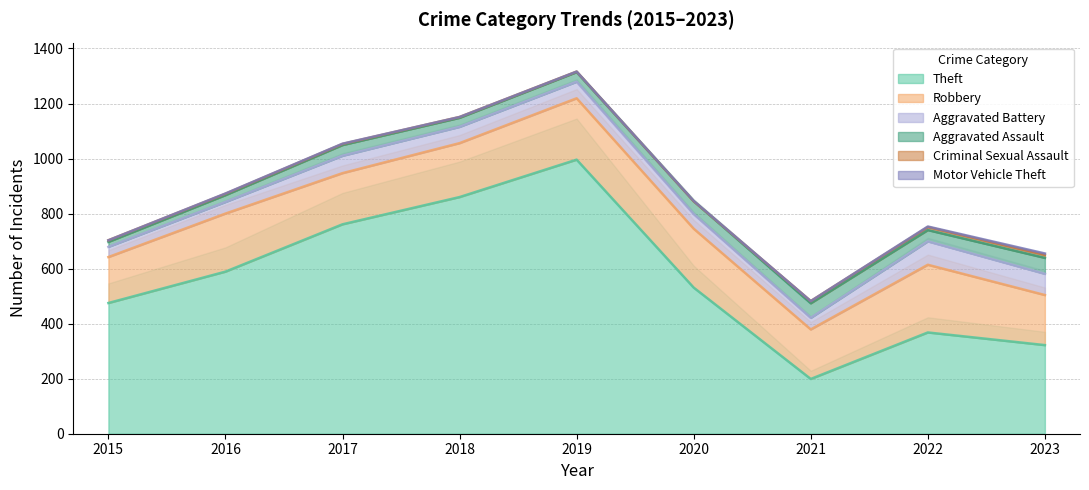

How many values in the Theft series exceed 531?

4